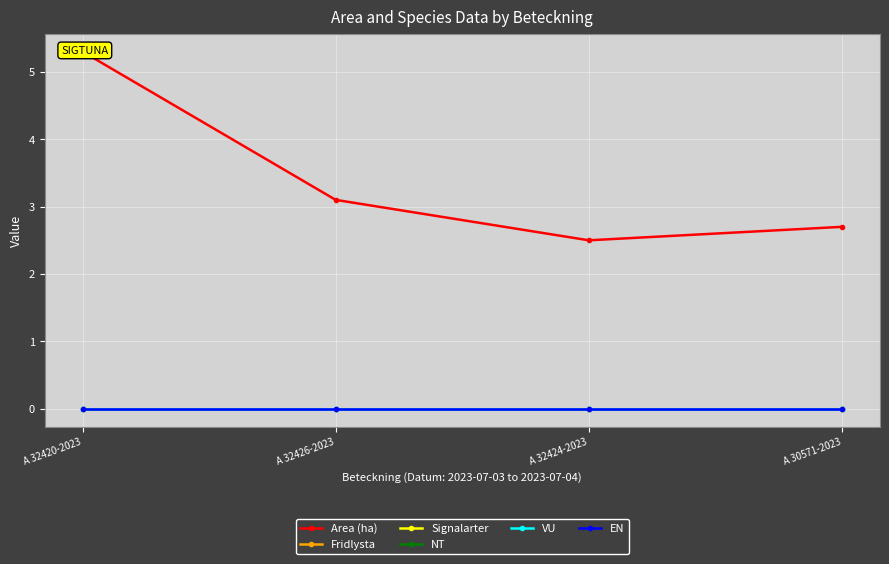

Which series changed the most between A 32424-2023 and A 30571-2023?

Area (ha)